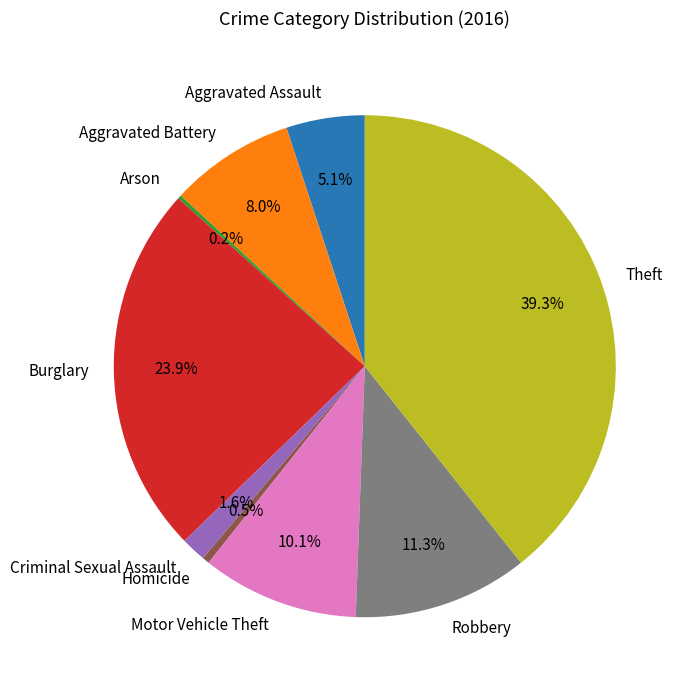

To the nearest percent, what portion does Robbery represent?

11%